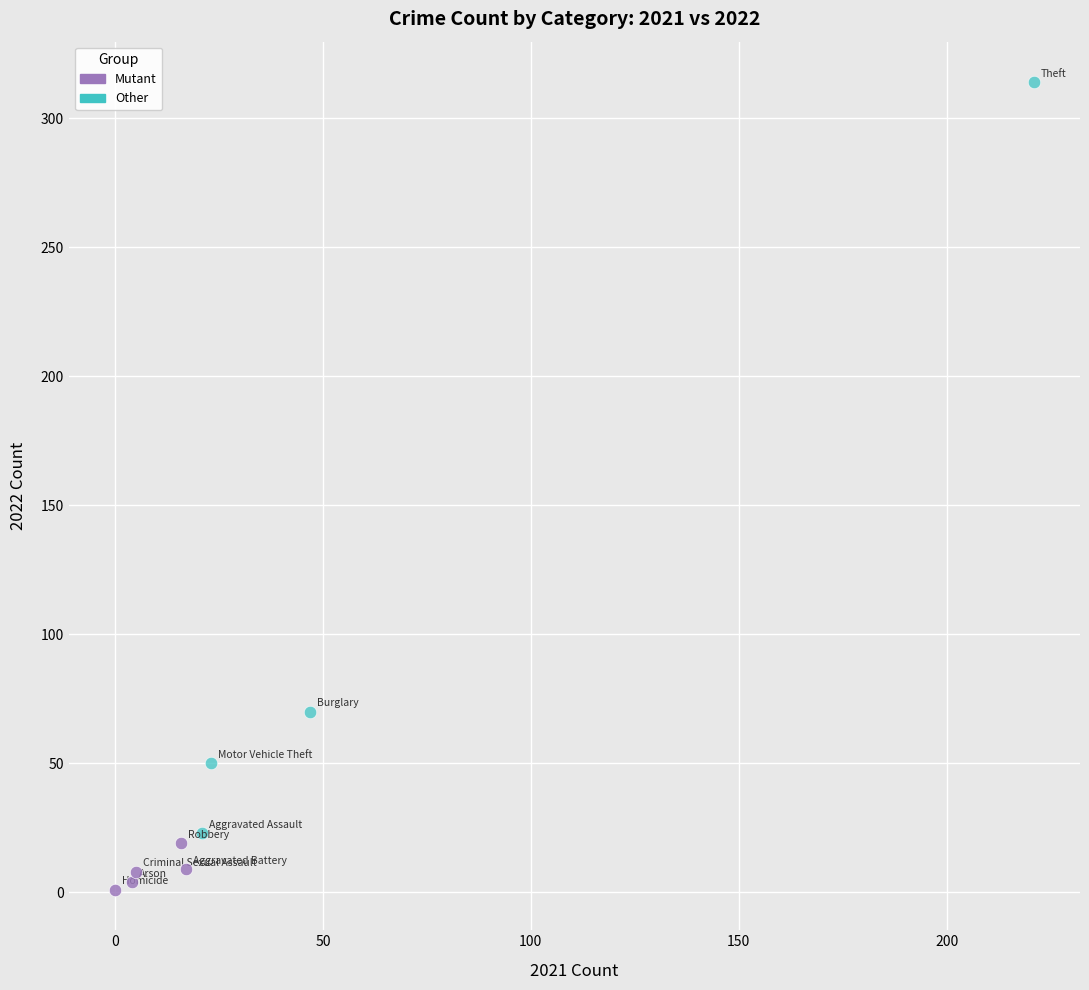

Which series has the widest spread of Y values?

Other